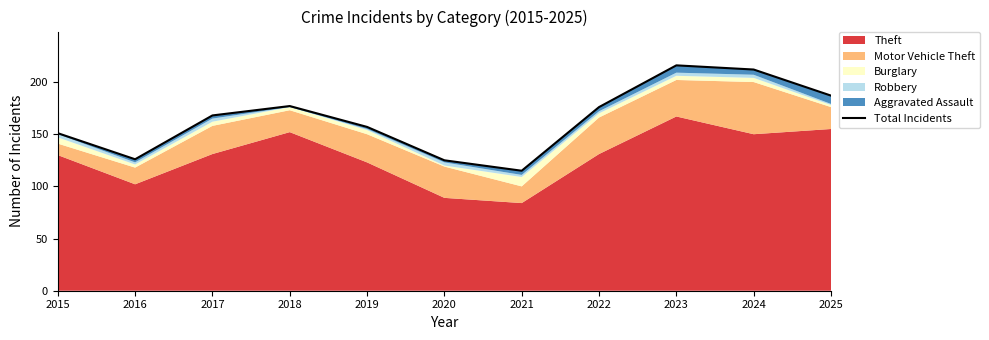

At which label is the value closest to 165?

2017